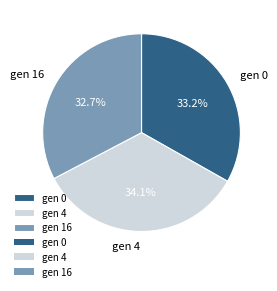

Which category has the smallest portion of the pie?

gen 16